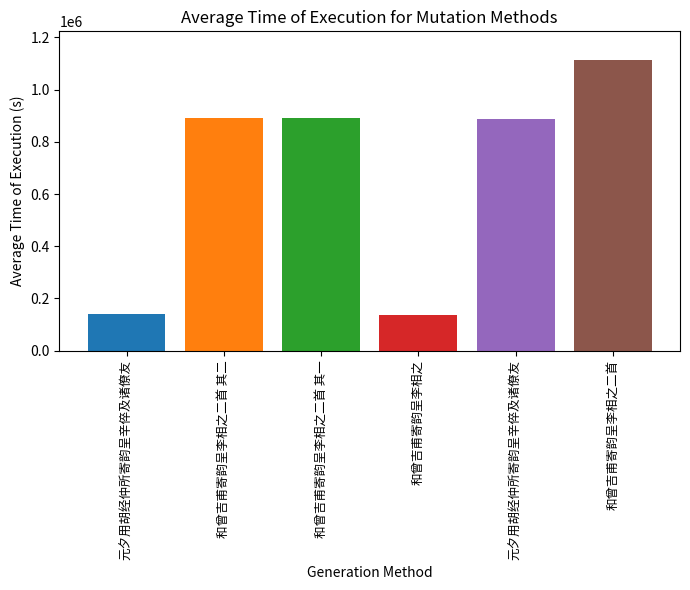

Reading right to left, extract all data points from this chart.

和曾吉甫寄韵呈李相之二首=1111721	元夕用胡经仲所寄韵呈辛倅及诸僚友=888974	和曾吉甫寄韵呈李相之=138343	和曾吉甫寄韵呈李相之二首 其一=889218	和曾吉甫寄韵呈李相之二首 其二=889217	元夕用胡经仲所寄韵呈辛倅及诸僚友=139315